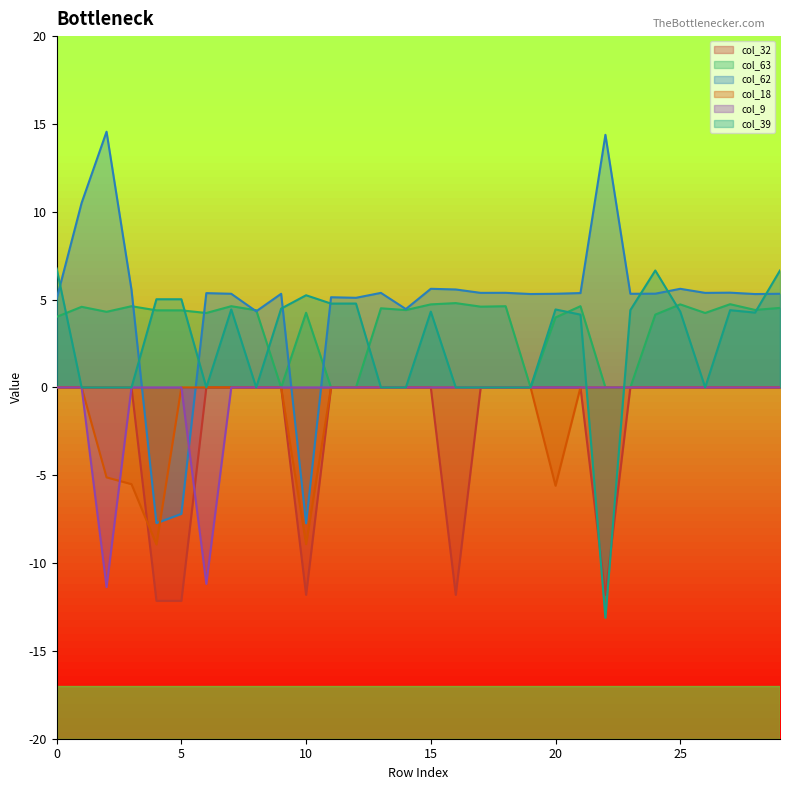

Which category has the lowest value across all series?

22